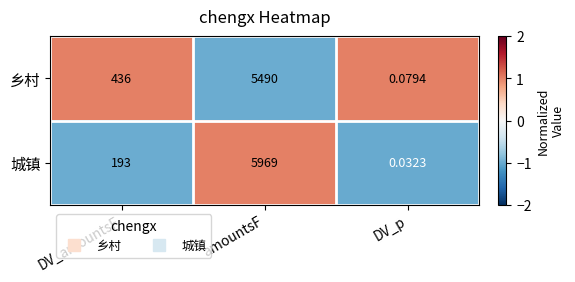

At which label does 乡村 reach its minimum?

DV_p